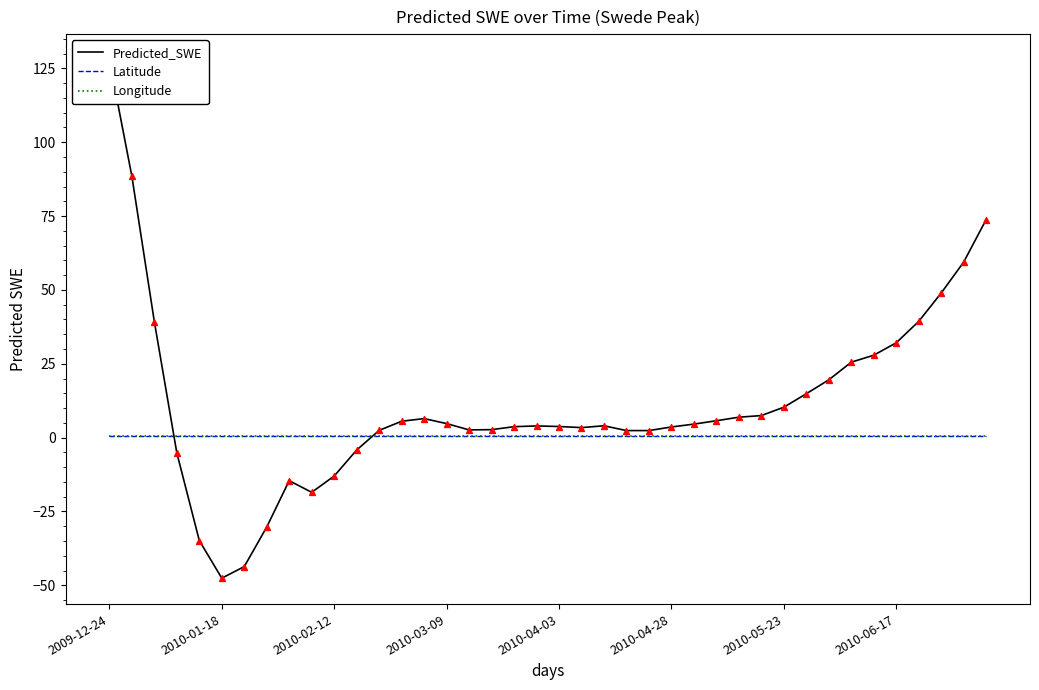

Which series reaches the maximum Y coordinate?

Predicted_SWE